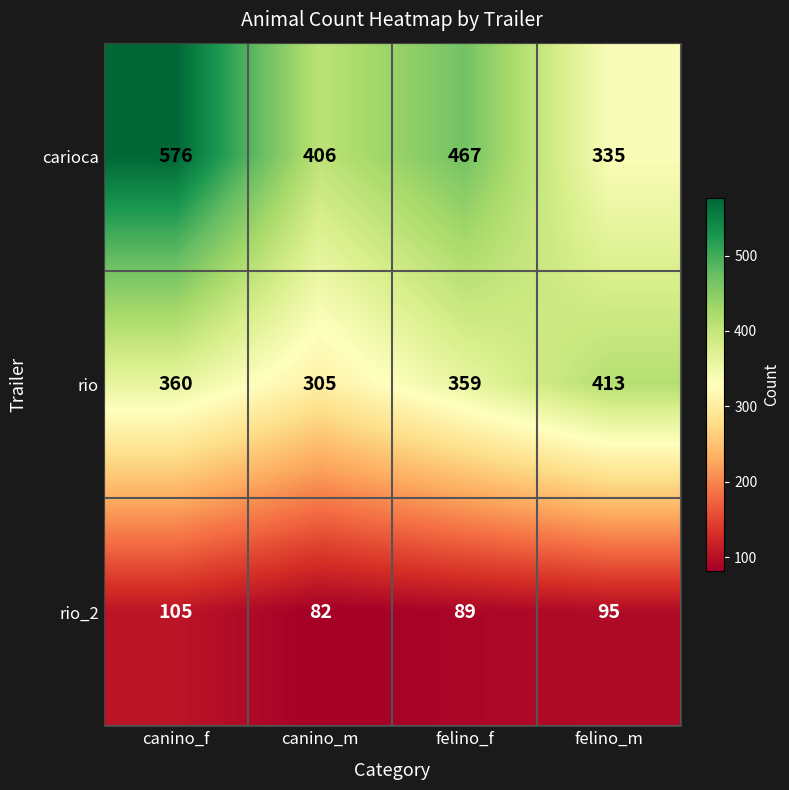

Reading left to right, what are all the values shown in this chart?

carioca: 576	406	467	335
rio: 360	305	359	413
rio_2: 105	82	89	95